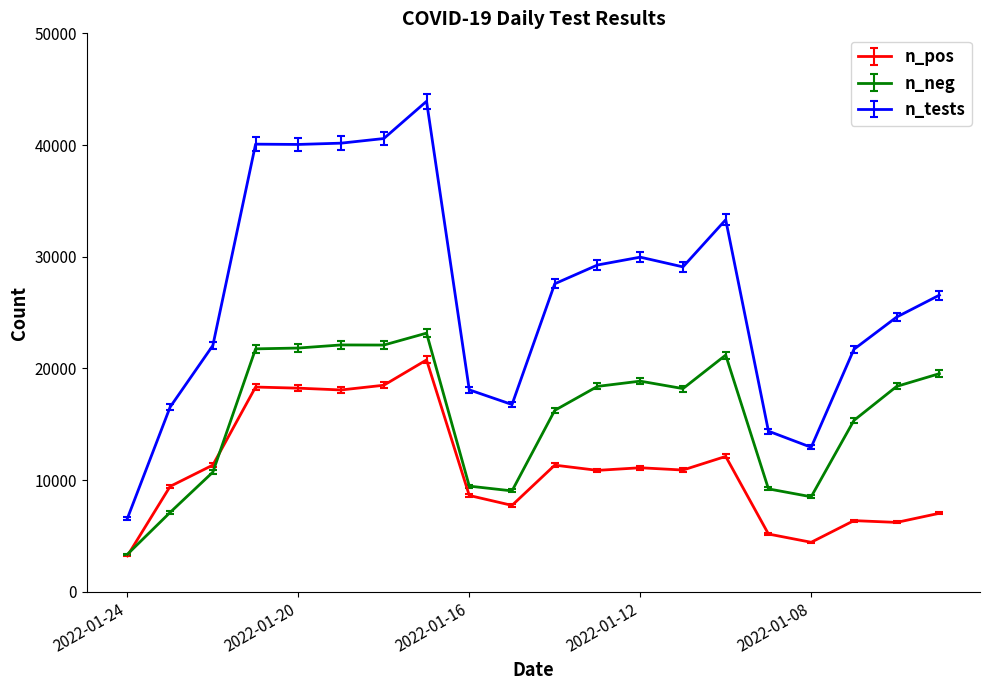

Rank the series by their maximum value, from lowest to highest.

n_pos, n_neg, n_tests